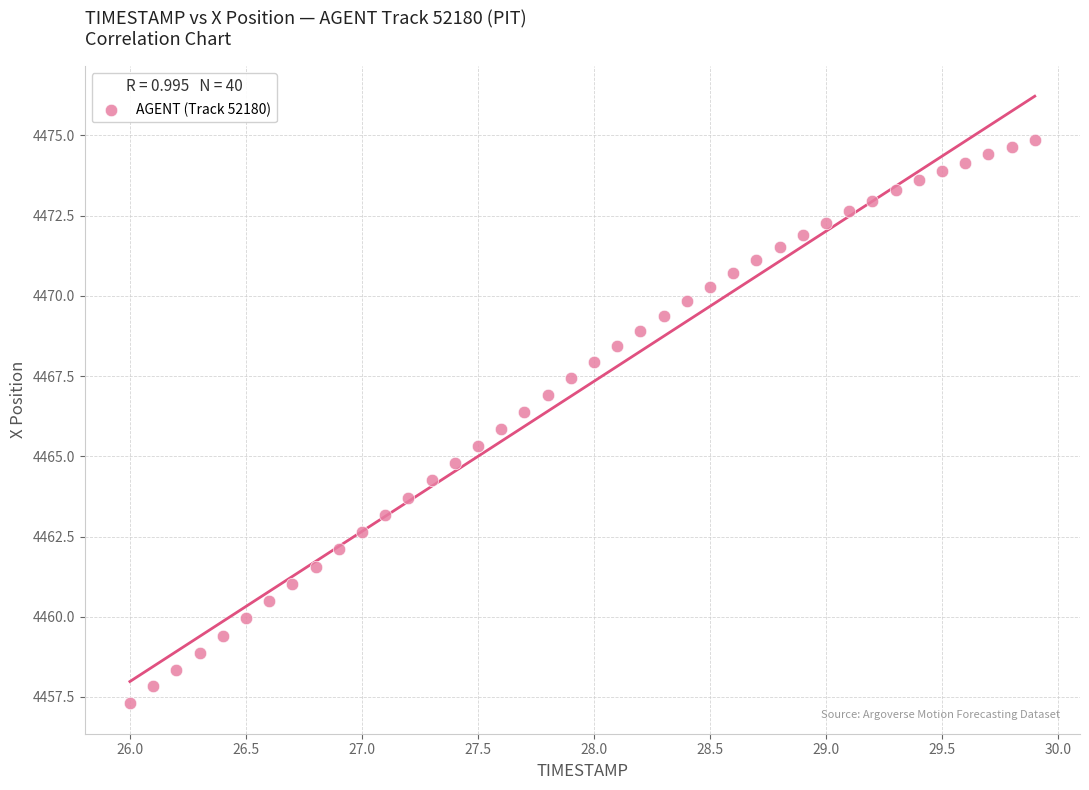

What is the range of X values (max minus min)?

3.9